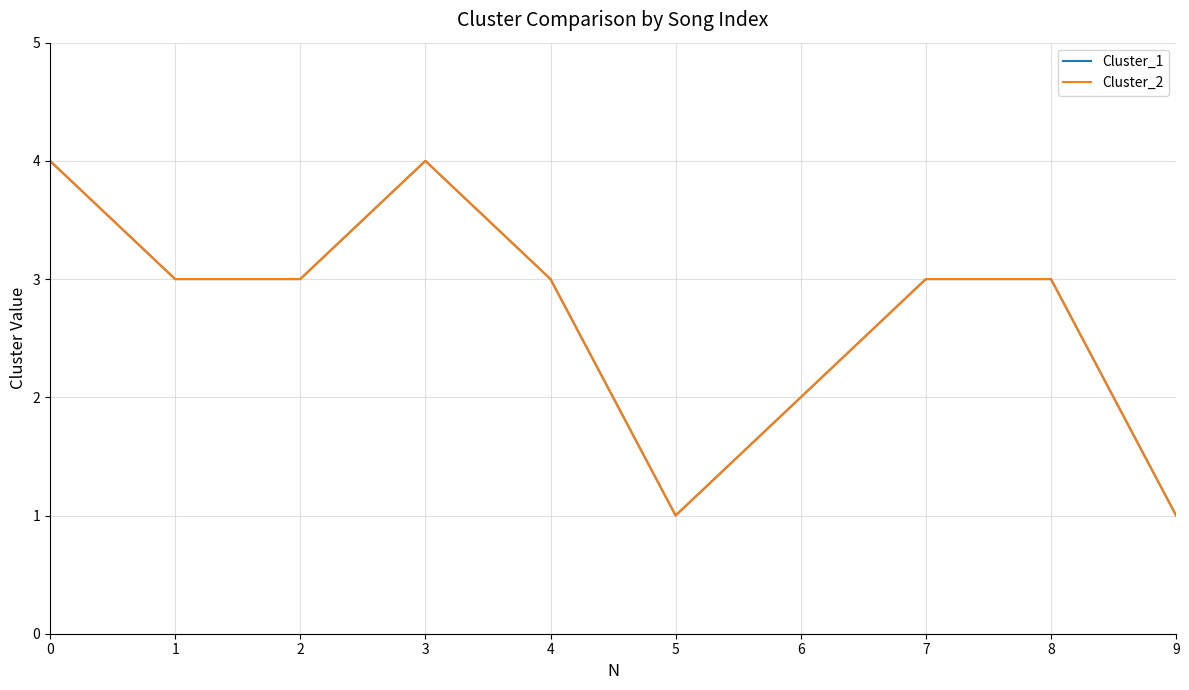

Which series changed the most between 2 and 5?

Cluster_1